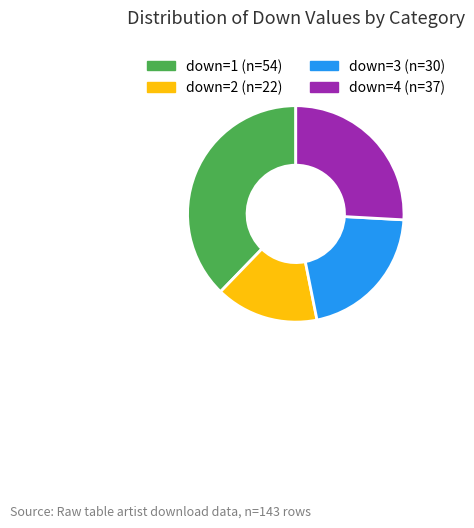

Rank the categories by value from highest to lowest.

37.8%, 25.9%, 21.0%, 15.4%